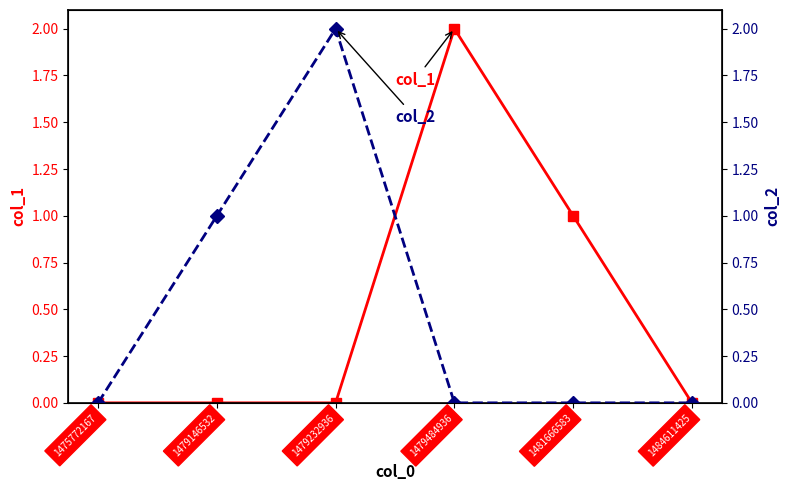

At which category is the sum across all series the highest?

1479232936